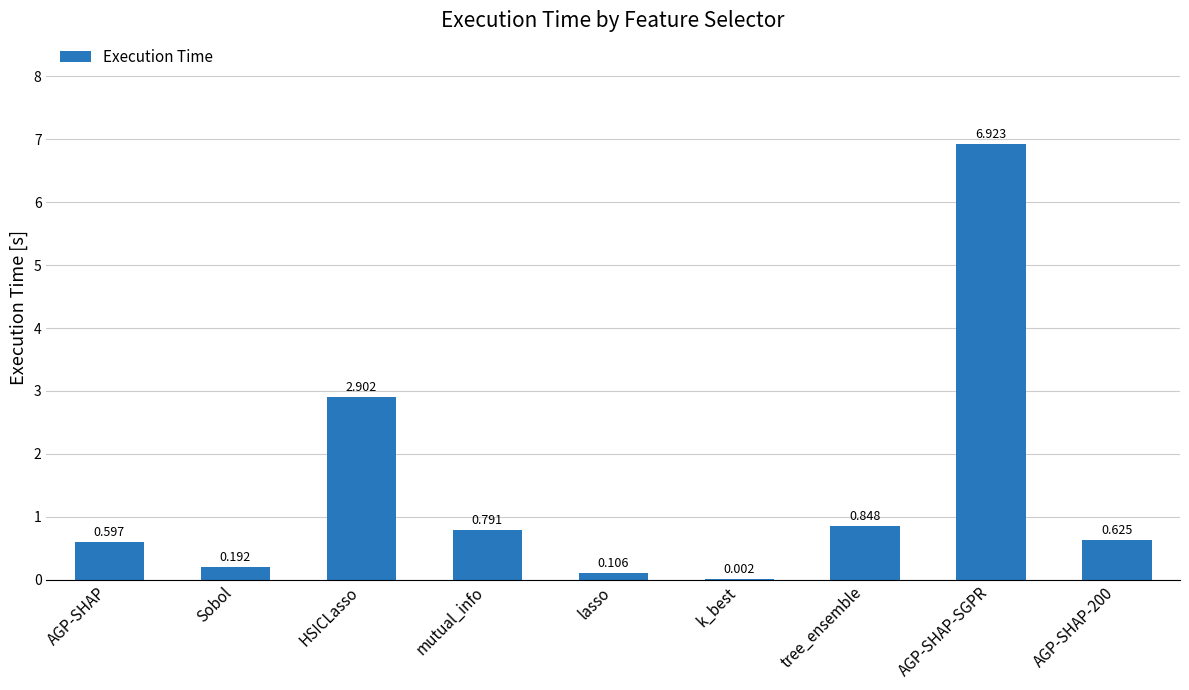

What is the greatest value displayed?

6.9